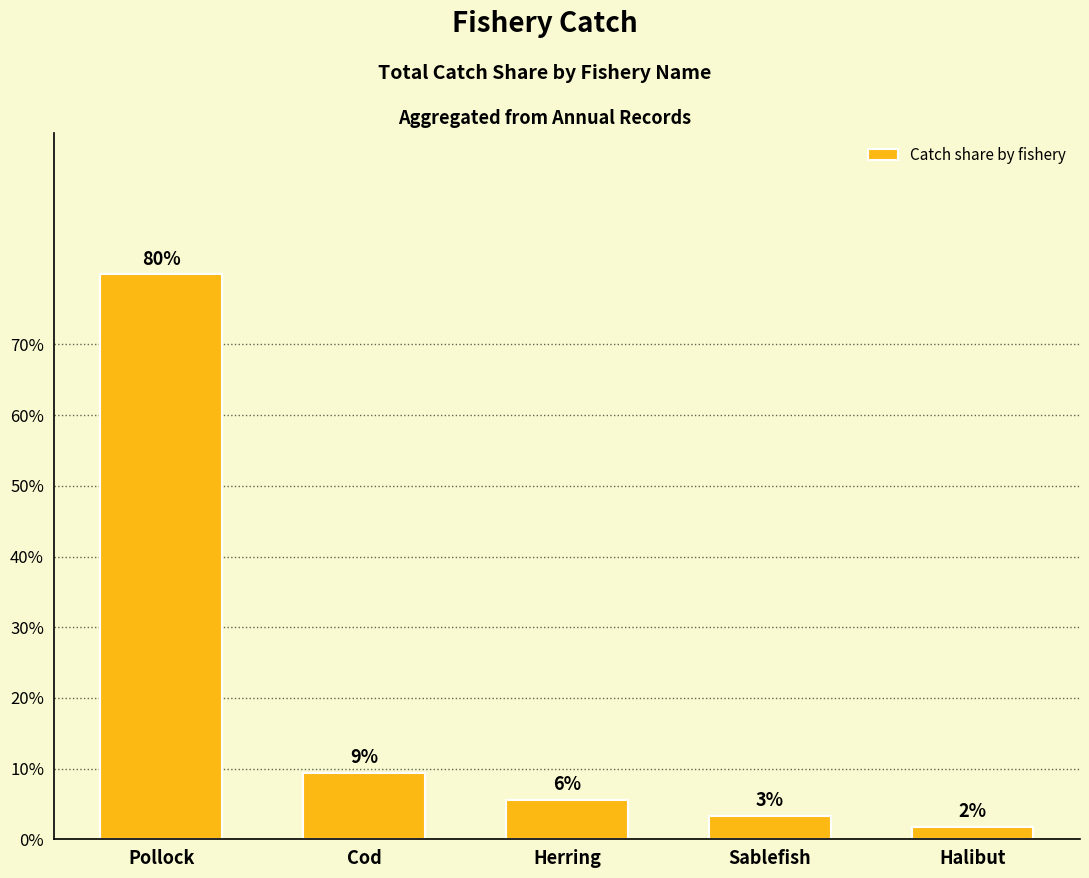

What is the difference between the maximum and minimum values?

0.8